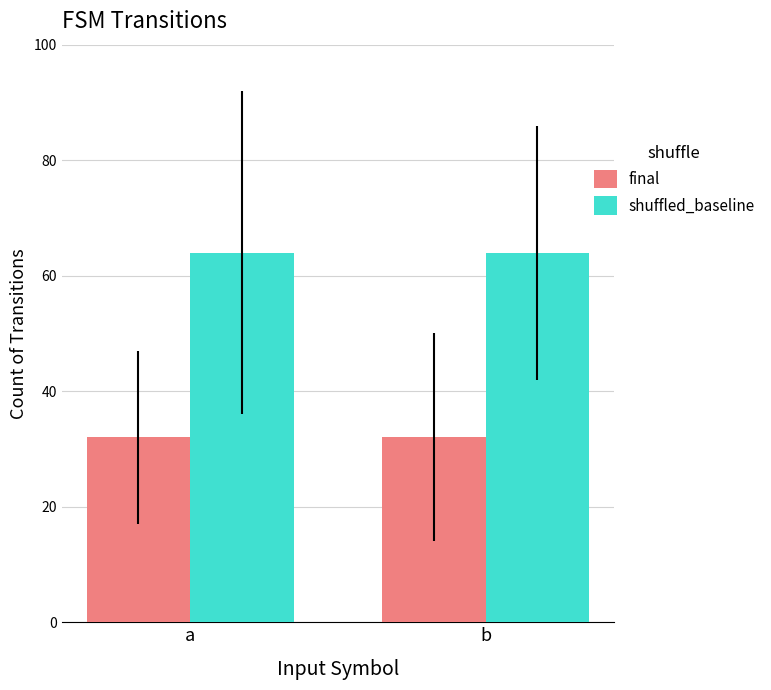

What is the minimum value for final?

32